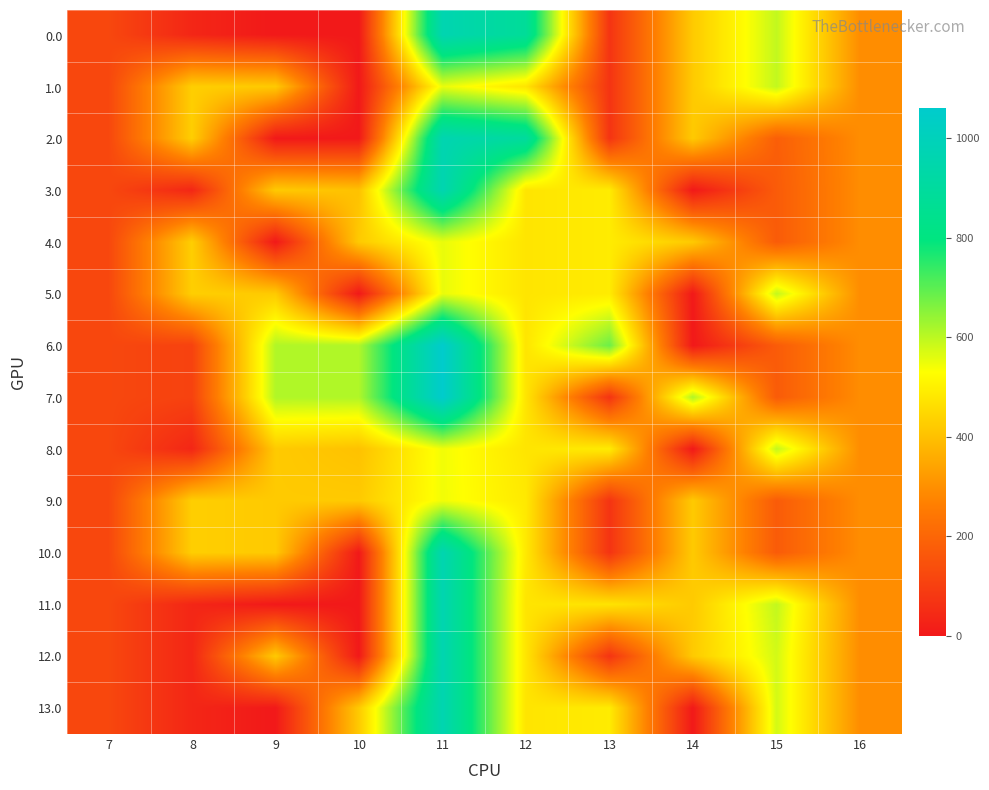

Which series has the widest spread of values?

6.0